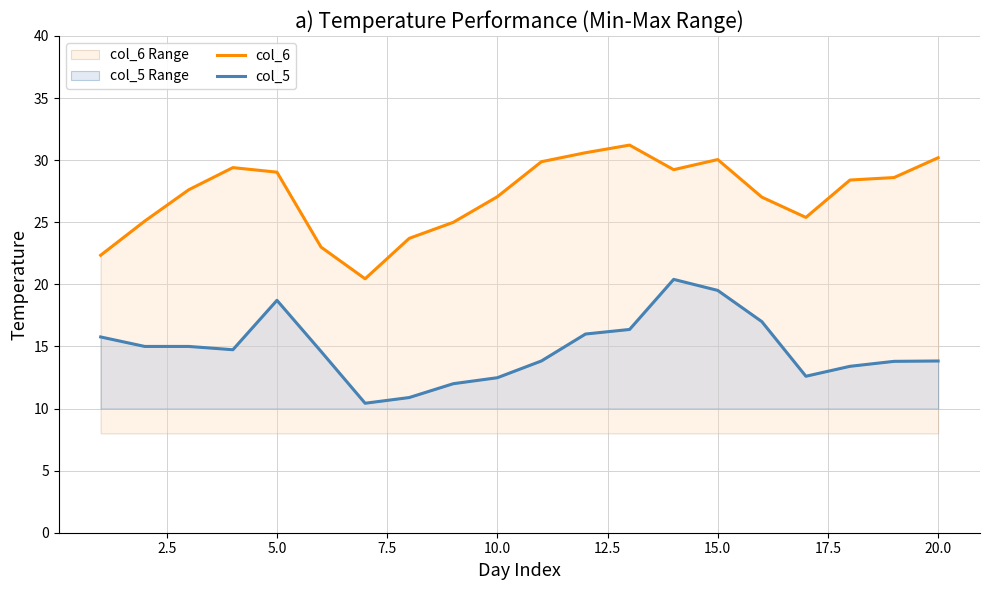

List the series in order of their peak value, lowest first.

col_5, col_6